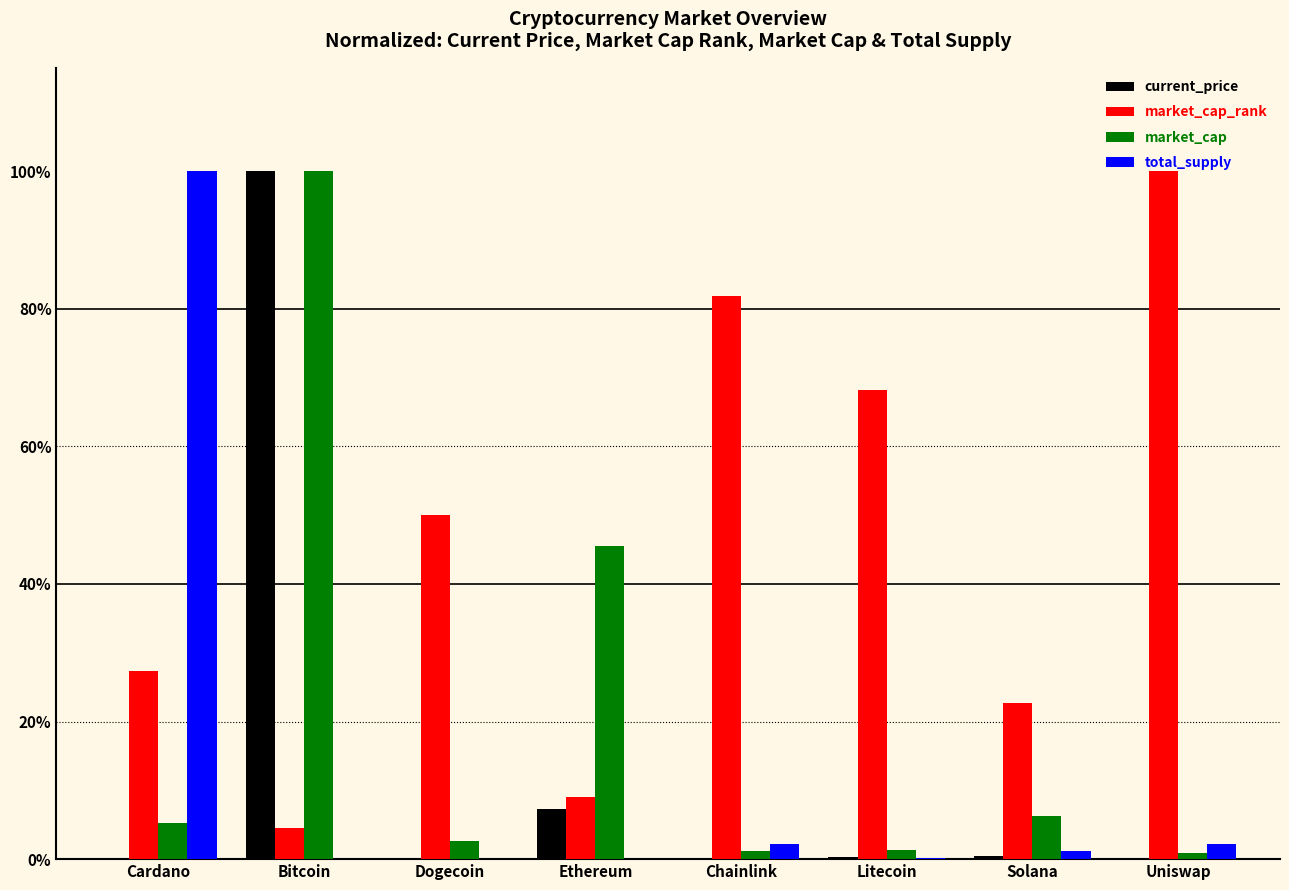

What is the greatest value displayed?

1.0